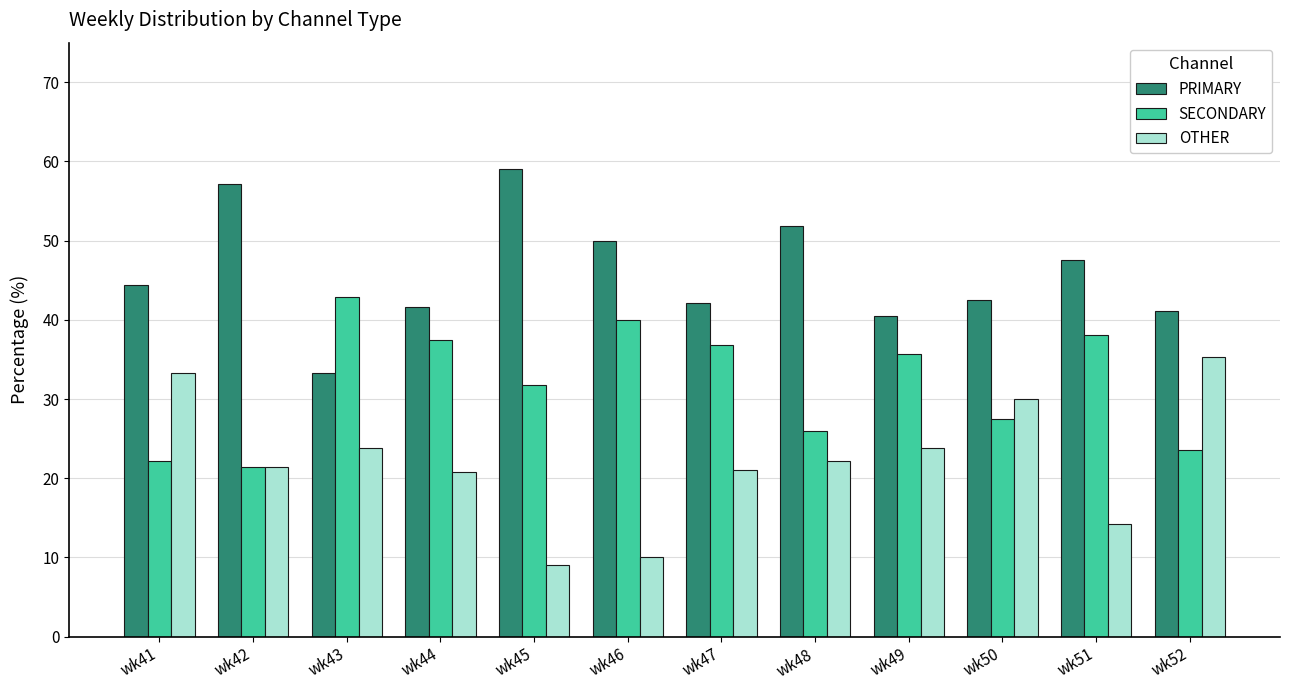

Which label corresponds to the largest value in the chart?

wk45